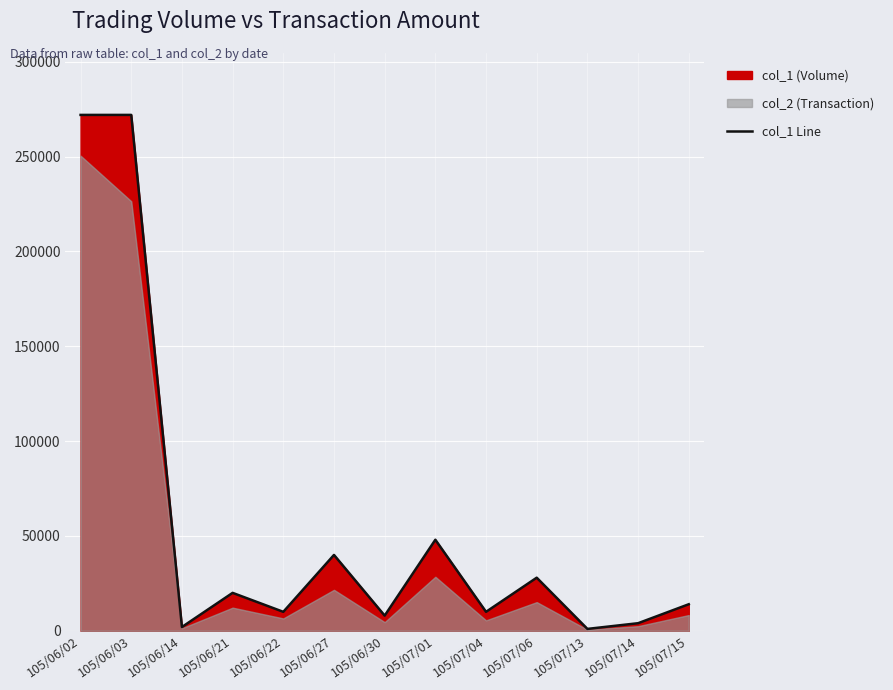

Approximately how many times larger is the value at 105/06/30 compared to 105/06/14?

4.0